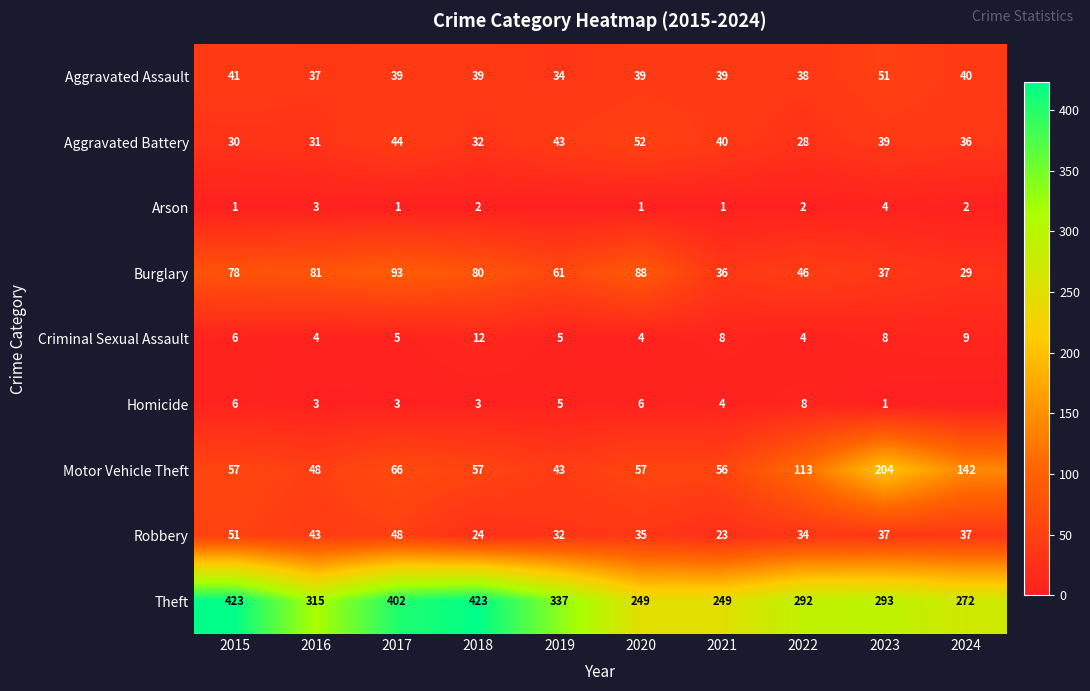

True or false: Theft has a value of 402 at 2017.

True